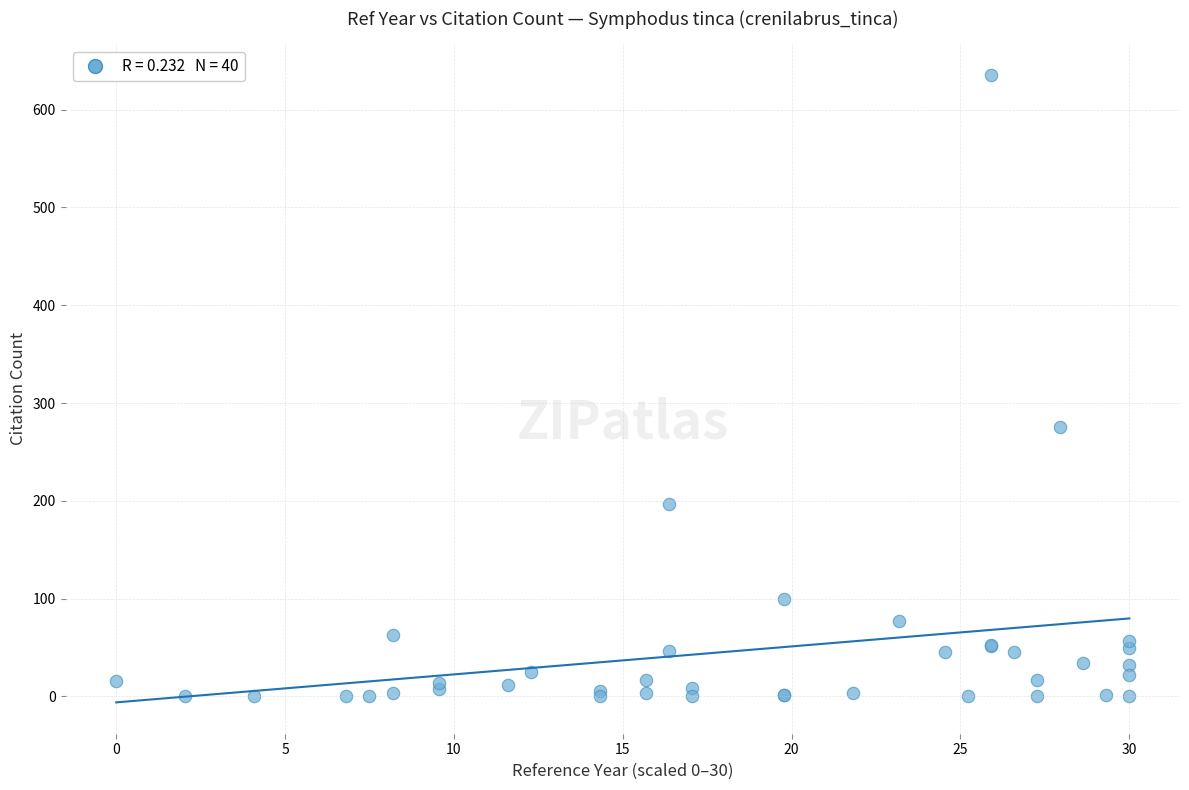

What Y value in the scatter plot is closest to 317?

275